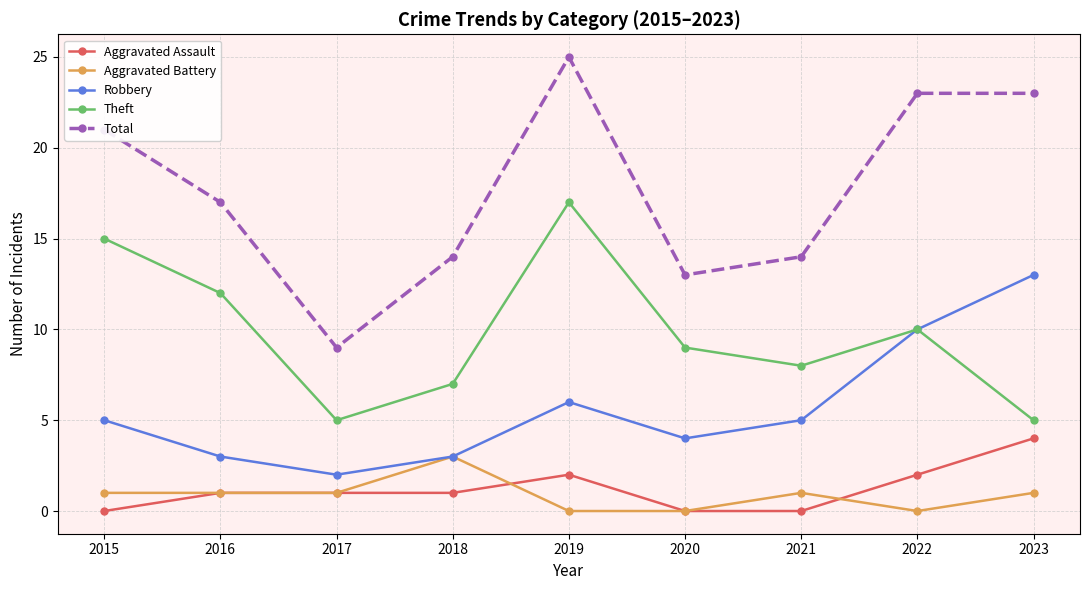

What is the average value of the Robbery series?

6